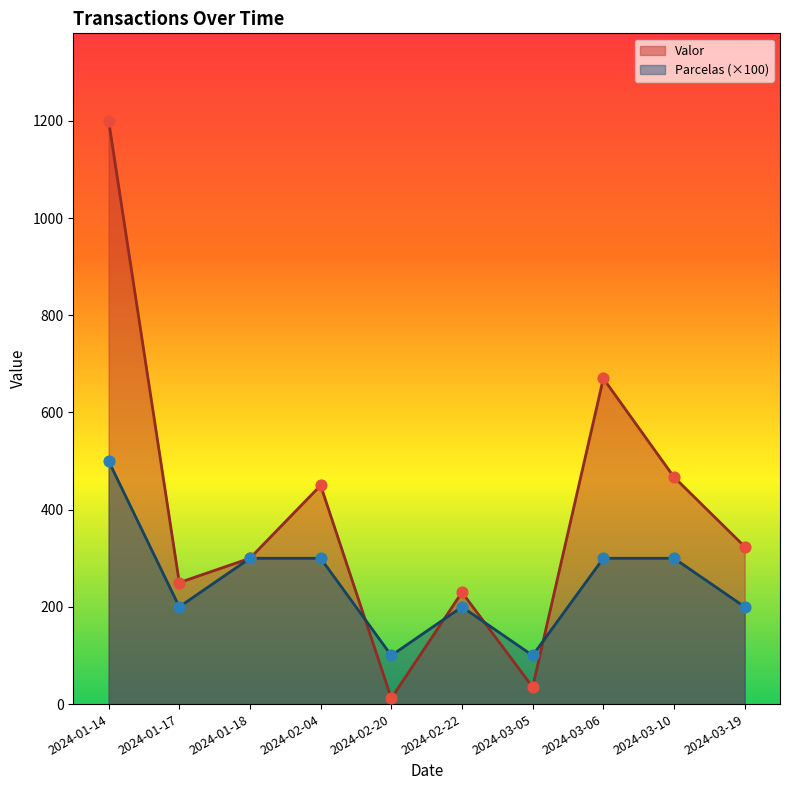

What is the total value across all series at 2024-03-19?

524